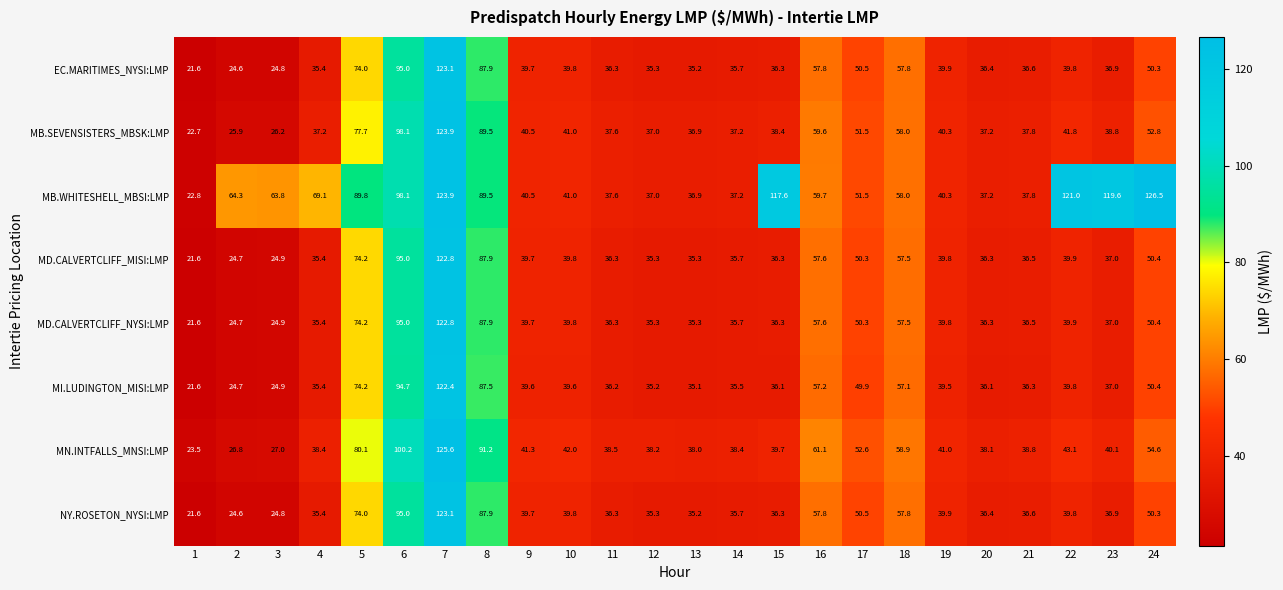

What is the spread (max minus min) of values at 20?

2.0